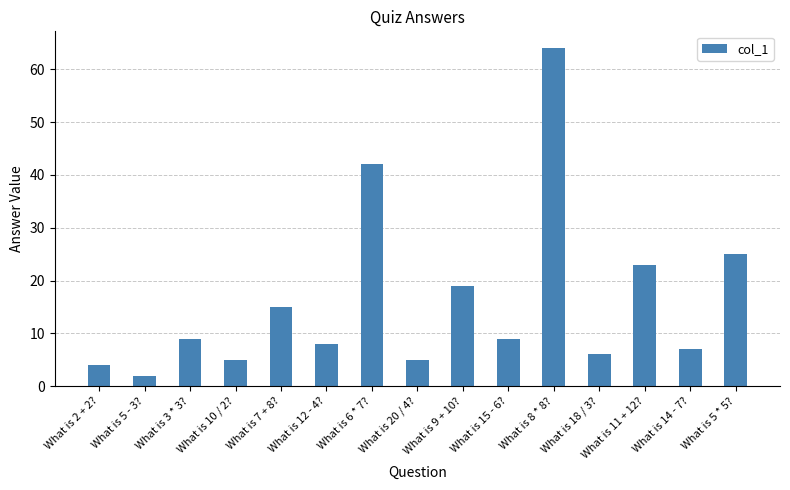

What is the greatest value displayed?

64